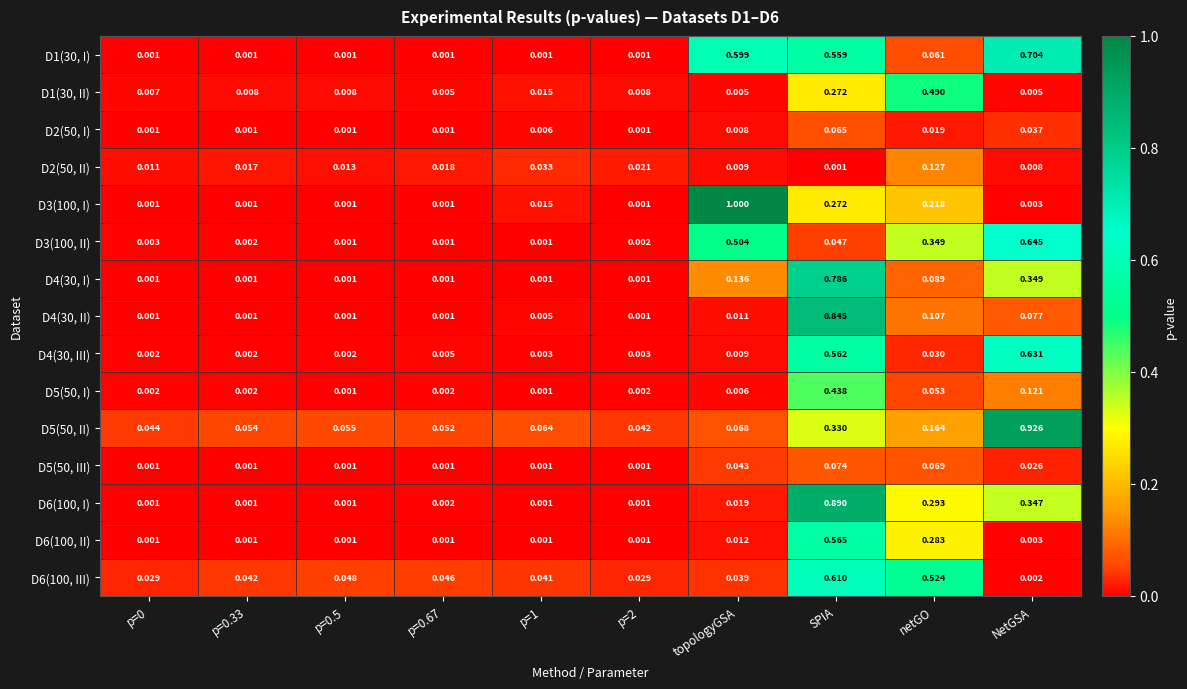

Between p=0.67 and p=2, which series saw the biggest shift?

D6(100, III)